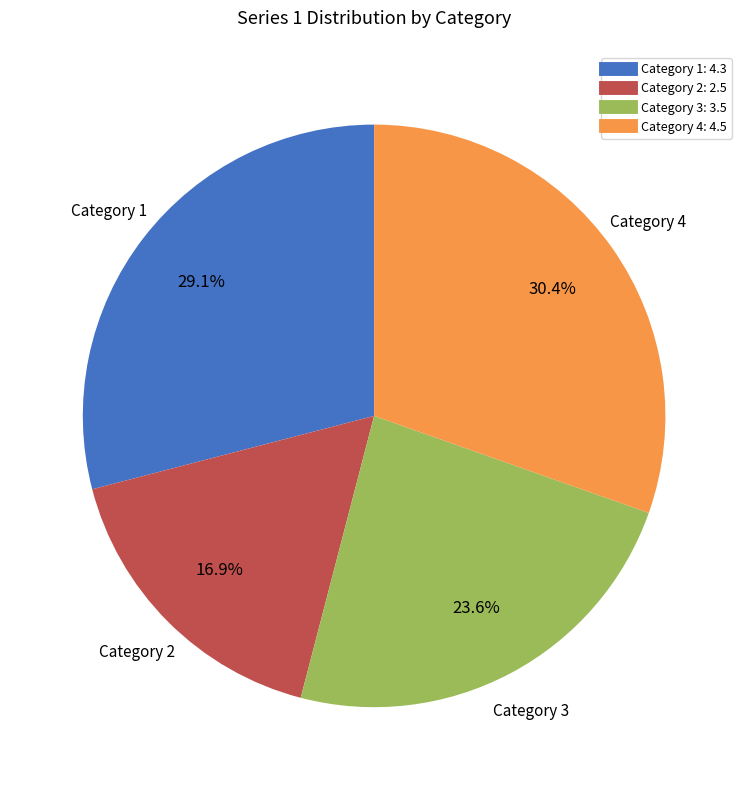

What portion of the pie excludes Category 4?

69.6%